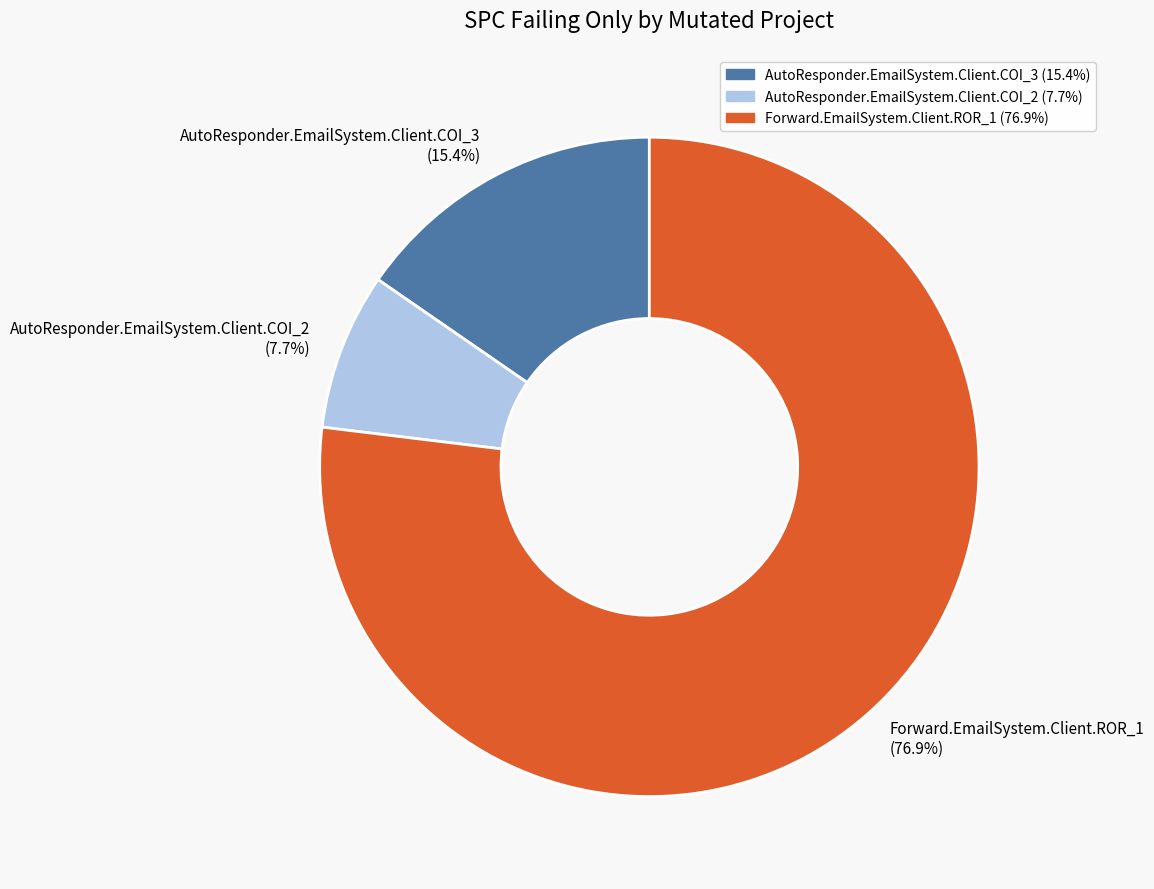

To the nearest percent, what percentage of the pie is Forward.EmailSystem.Client.ROR_1?

77%